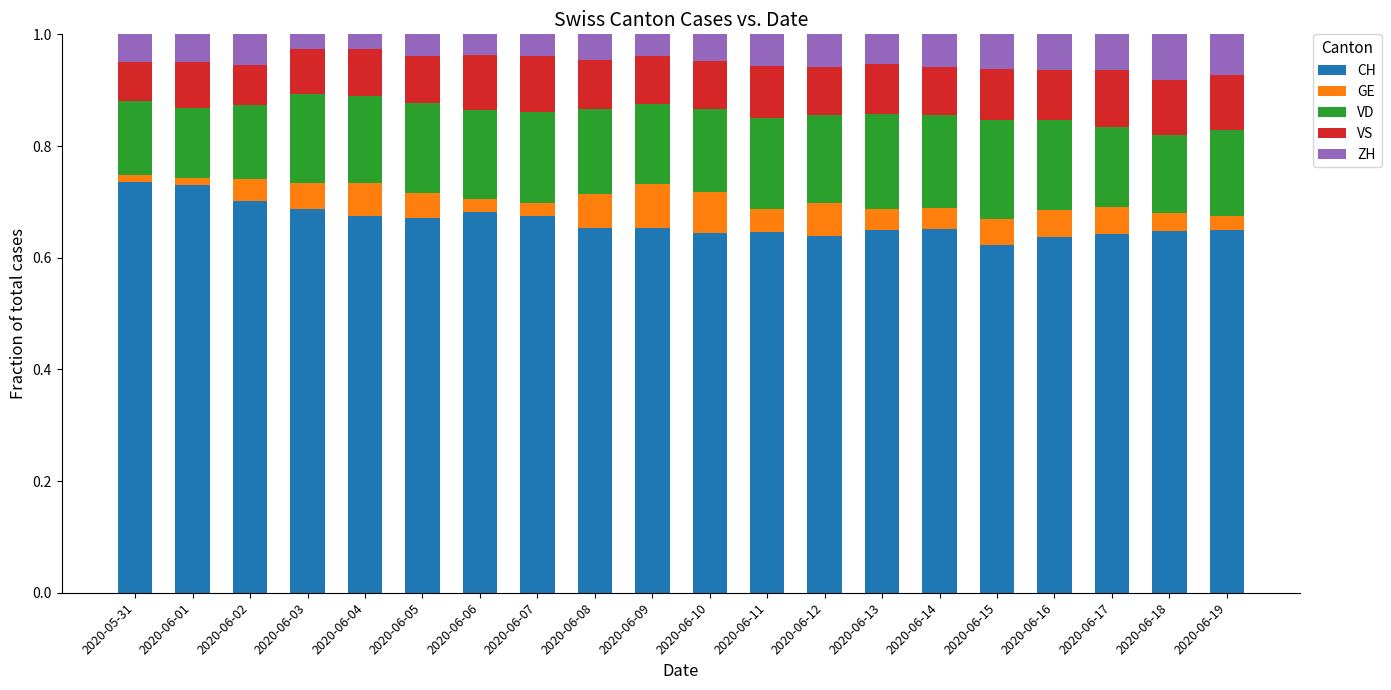

True or false: CH has a value of 1.1 at 2020-06-03.

False